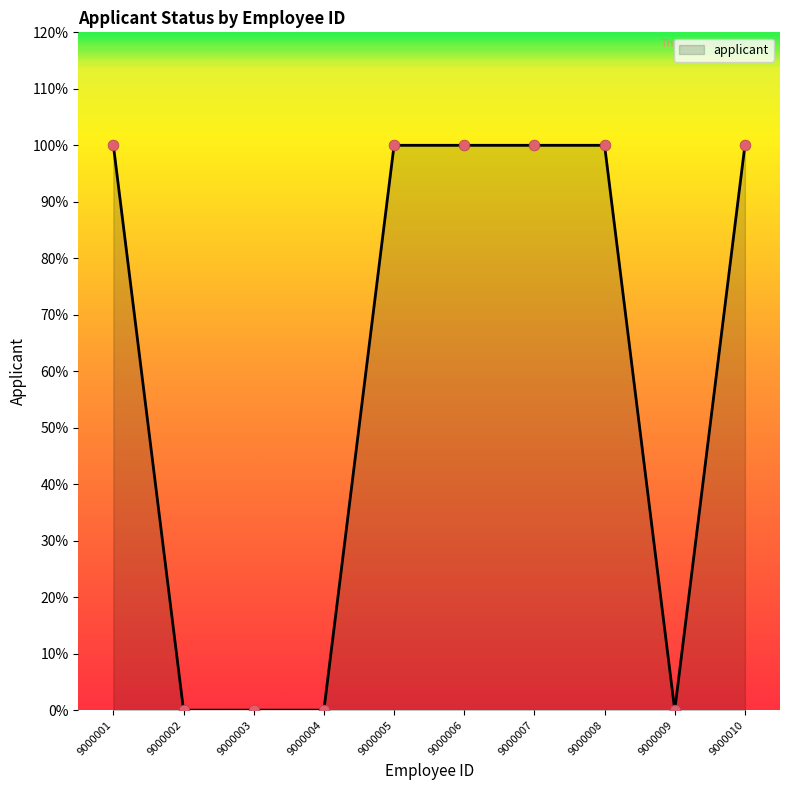

Is this an area chart (filled region under the line)?

Yes